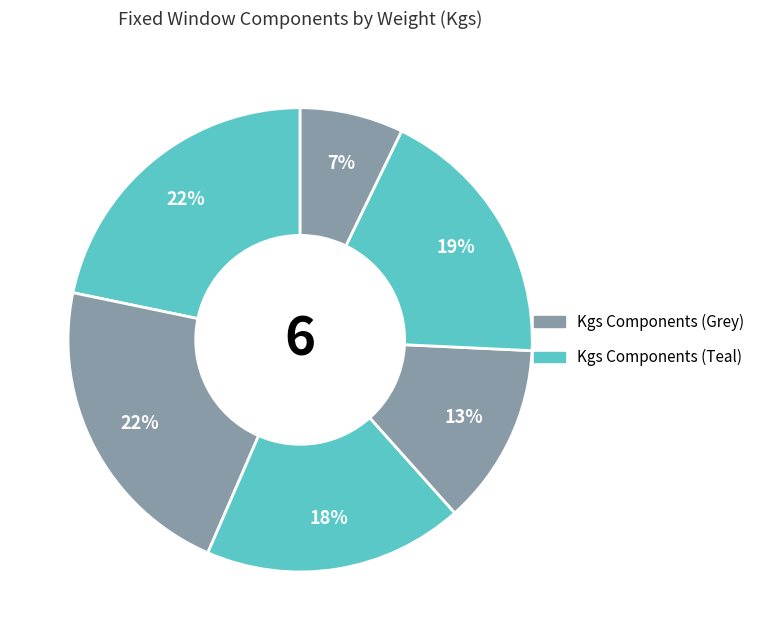

Count the number of slices in the pie.

6